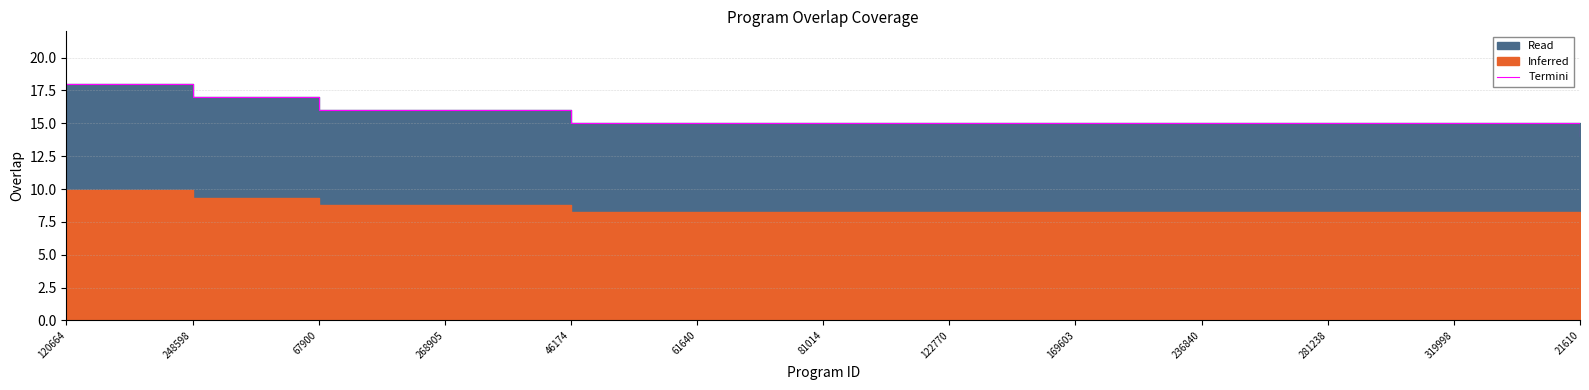

True or false: the data has more than 1 interior local peaks.

False